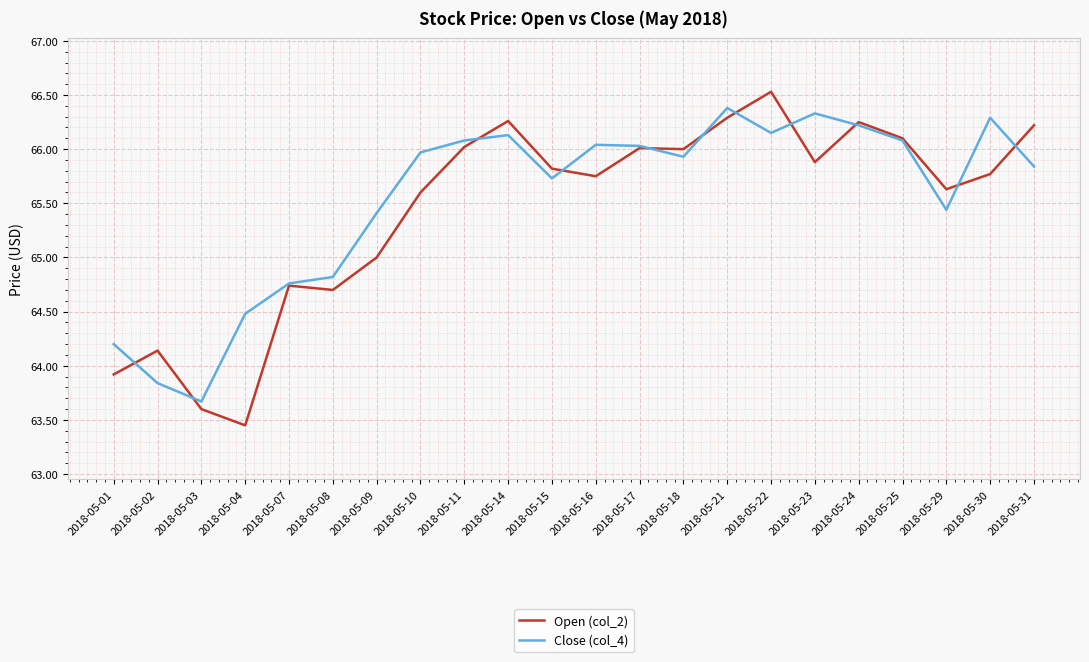

The value of Open (col_2) at 2018-05-16 is 65.8. True or false?

True